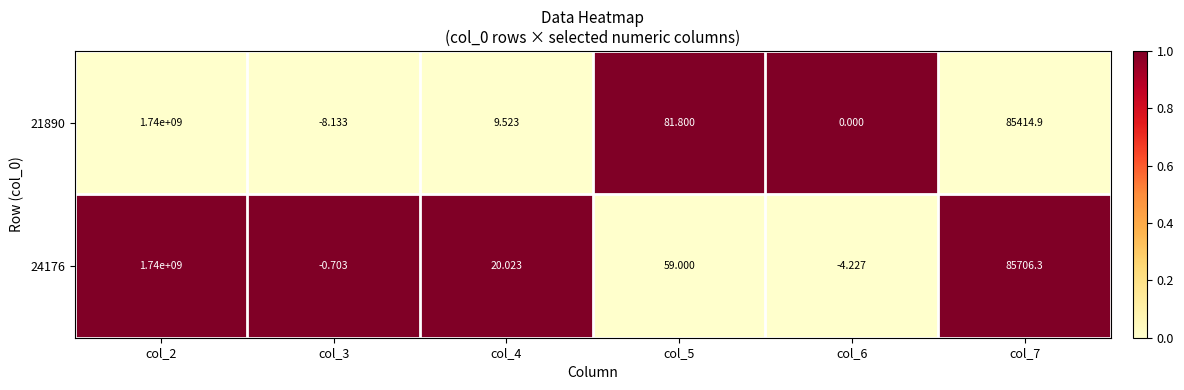

Is the value of 24176 at col_5 greater than the value of 21890 at col_2?

No